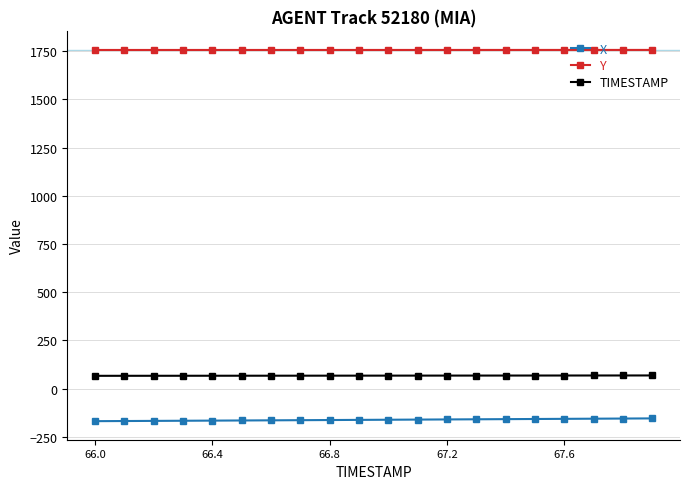

Which series has the largest total across all categories?

Y